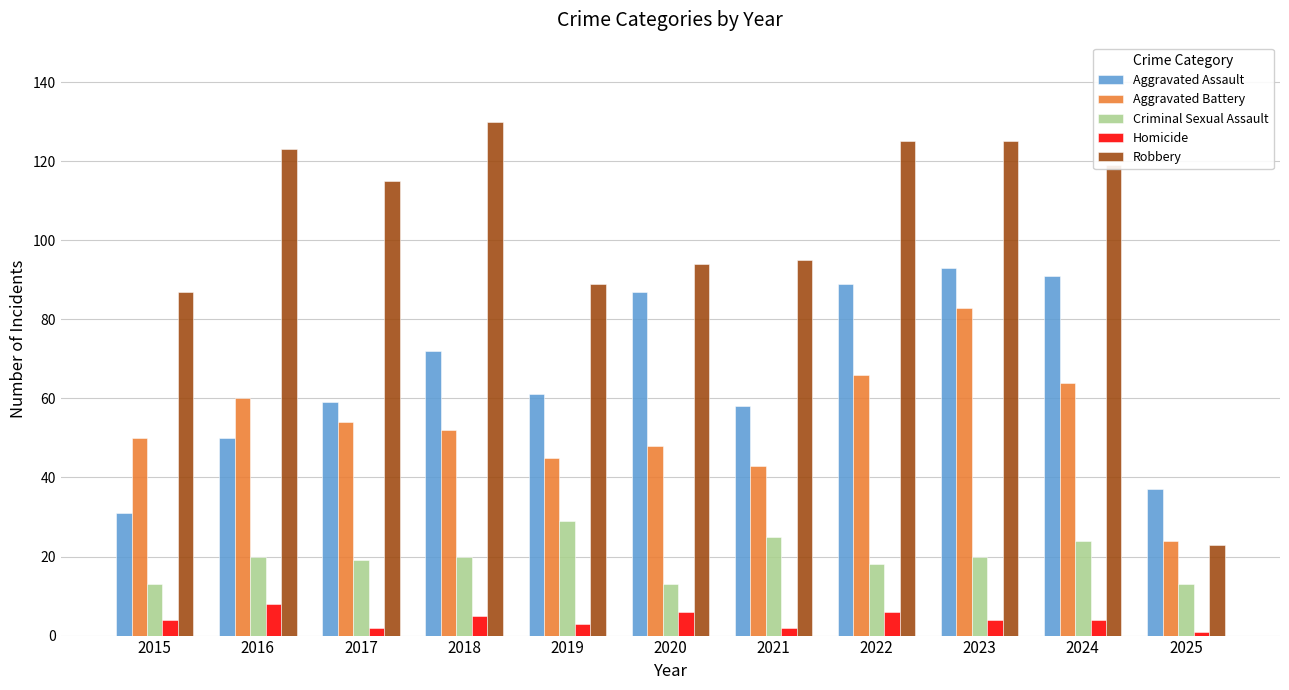

What is the value of the Criminal Sexual Assault bar at the 1st from the left?

13